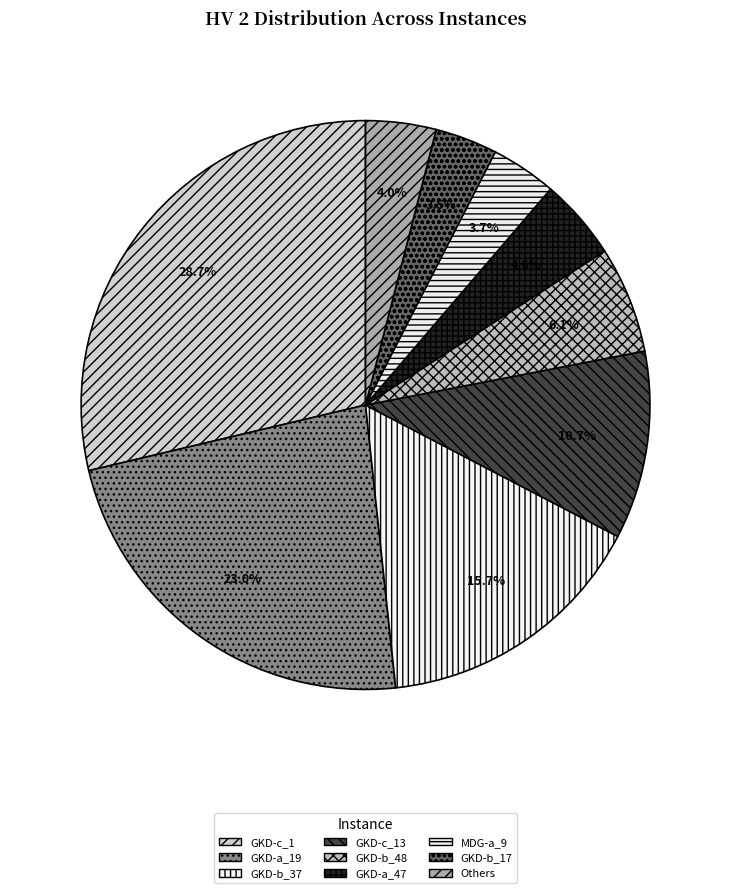

Count the number of slices in the pie.

9